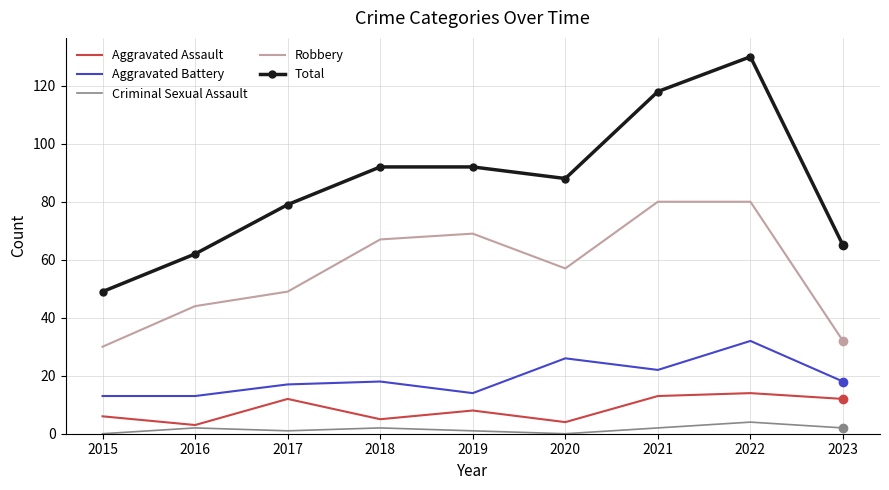

List the series in order of their peak value, lowest first.

Criminal Sexual Assault, Aggravated Assault, Aggravated Battery, Robbery, Total